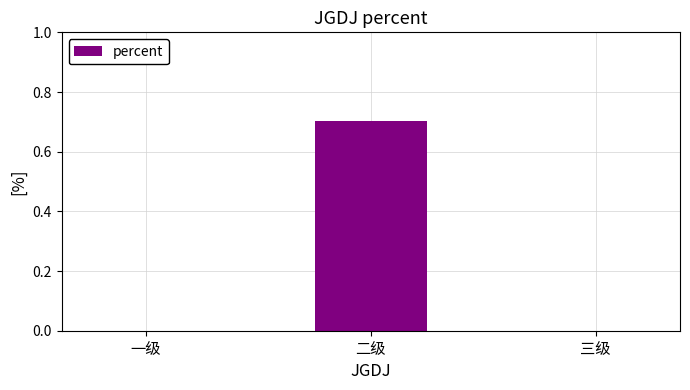

The chart shows a value of 0.0 at 一级. True or false?

True